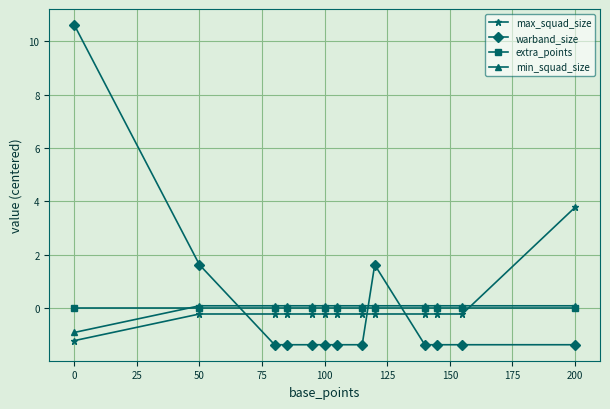

At how many categories does at least one series exceed 1?

4